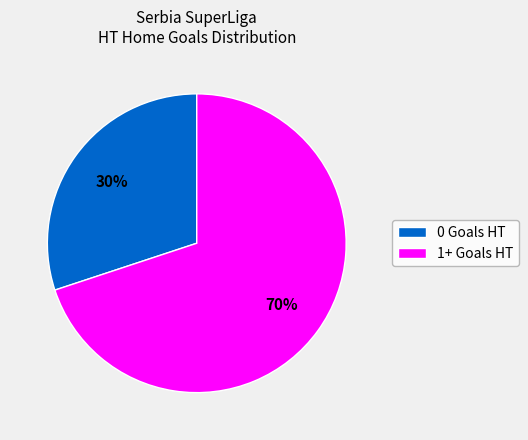

To the nearest percent, what is the difference between the largest and smallest slice percentages?

40%